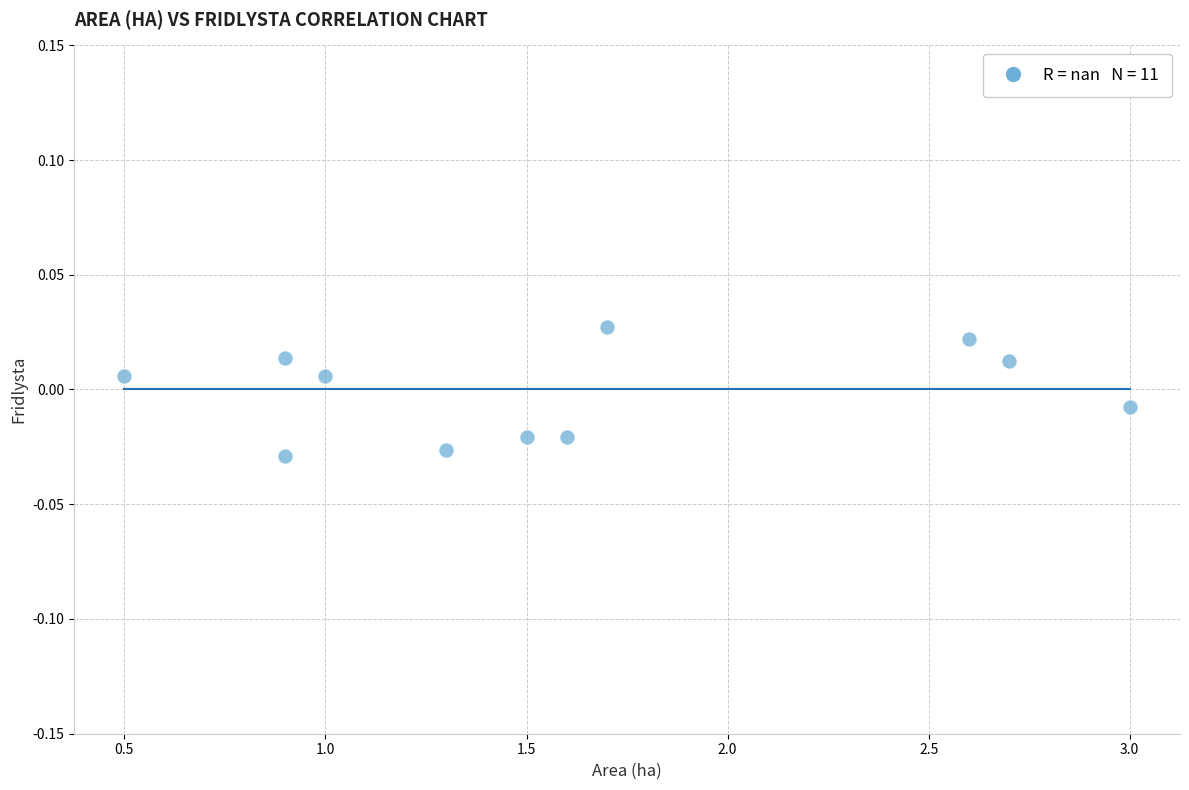

What is the average X value?

1.6